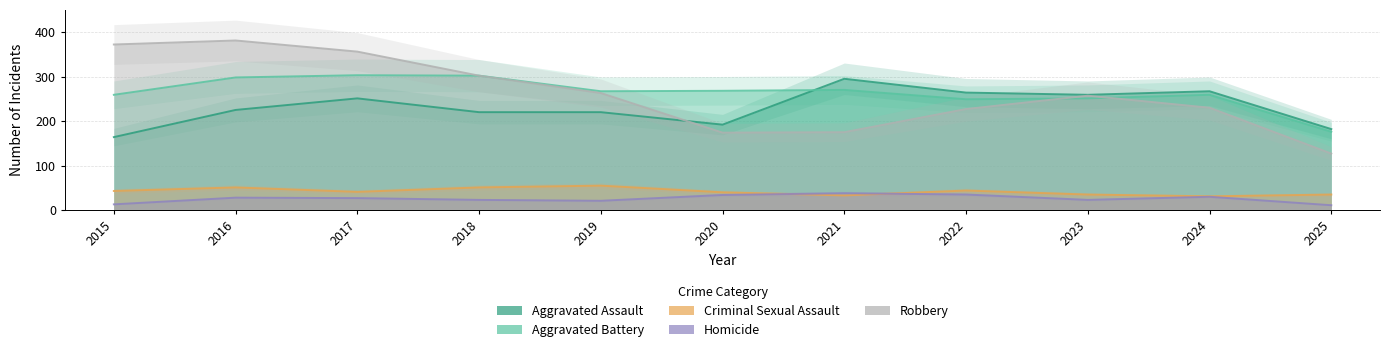

What is the difference between the Homicide values at 2022 and 2020?

1